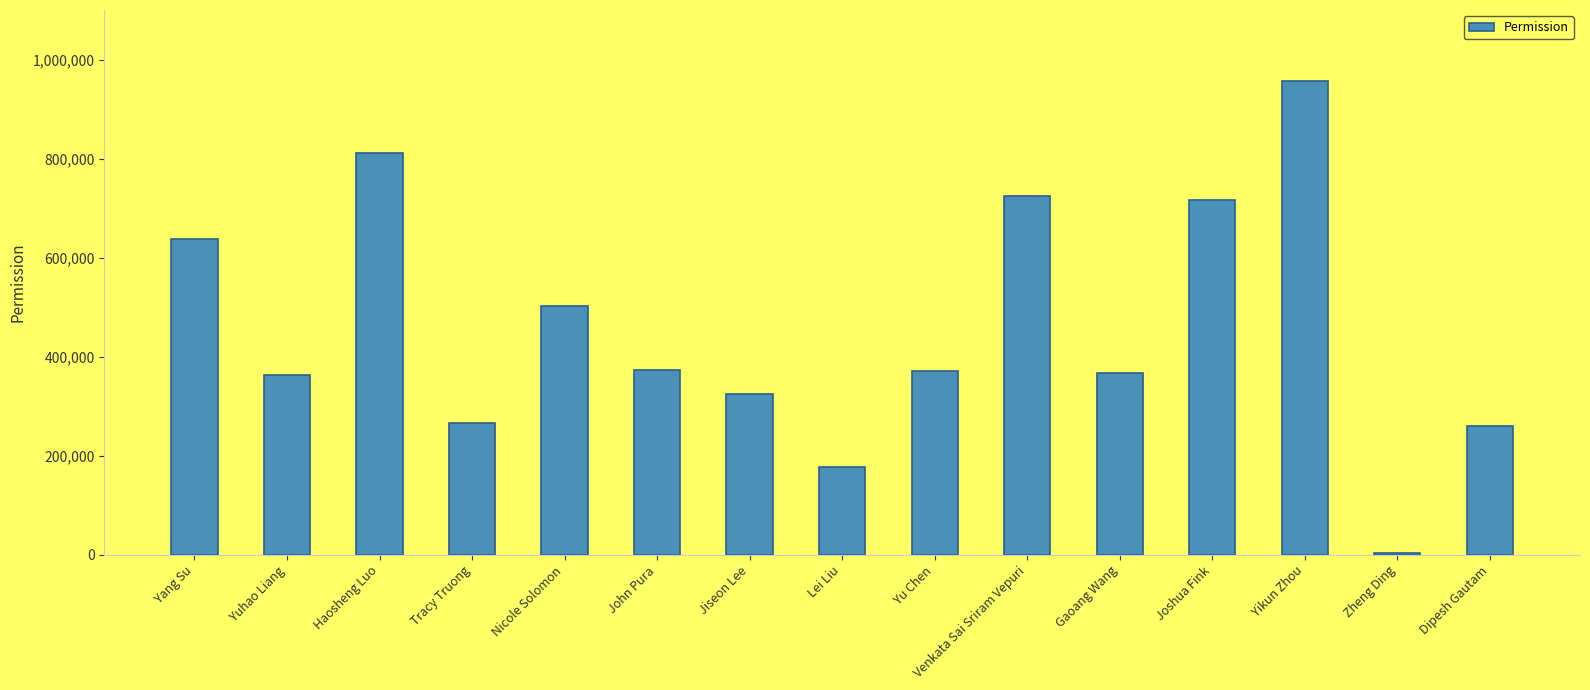

Which has a higher value, Dipesh Gautam or Haosheng Luo?

Haosheng Luo